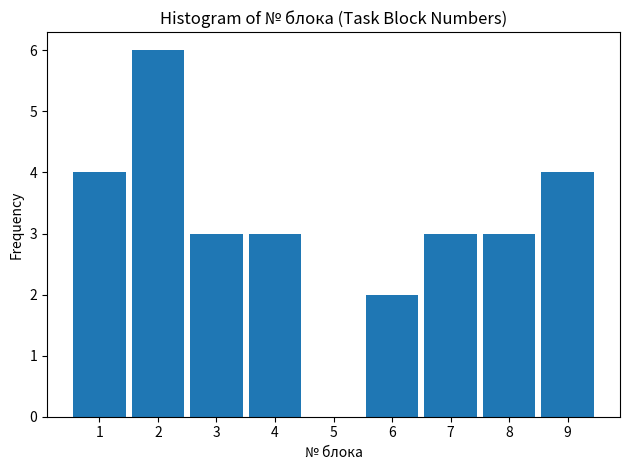

Reading right to left, extract all data points from this chart.

9=4	8=3	7=3	6=2	5=0	4=3	3=3	2=6	1=4